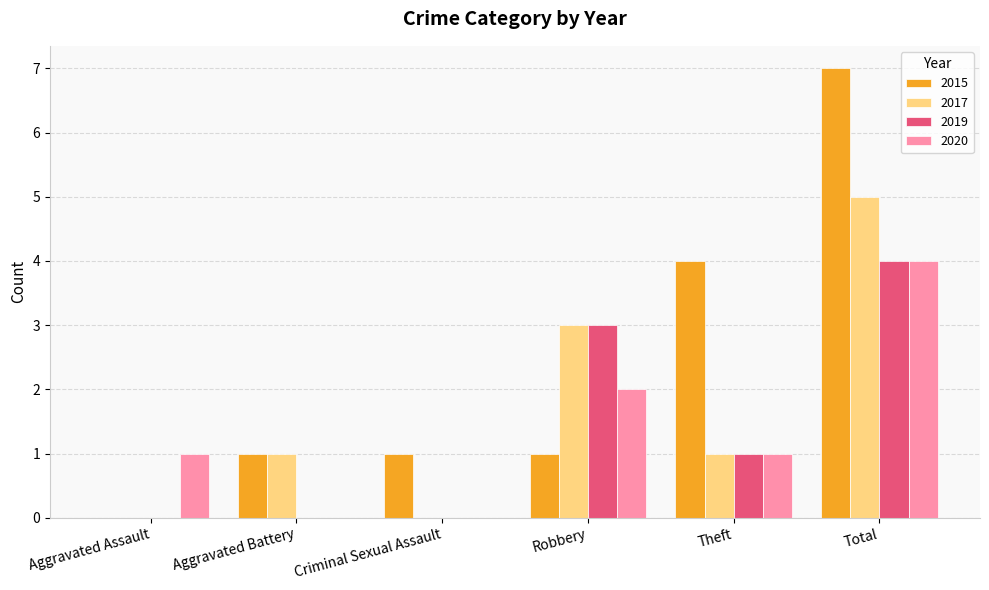

Reading left to right, list all the values displayed in this chart.

2015: Aggravated Assault=0	Aggravated Battery=1	Criminal Sexual Assault=1	Robbery=1	Theft=4	Total=7
2017: Aggravated Assault=0	Aggravated Battery=1	Criminal Sexual Assault=0	Robbery=3	Theft=1	Total=5
2019: Aggravated Assault=0	Aggravated Battery=0	Criminal Sexual Assault=0	Robbery=3	Theft=1	Total=4
2020: Aggravated Assault=1	Aggravated Battery=0	Criminal Sexual Assault=0	Robbery=2	Theft=1	Total=4